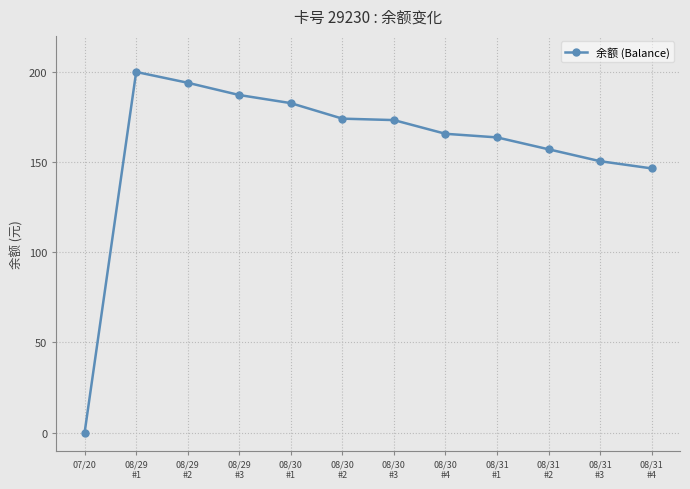

Is it true that the value at 08/31
#2 is 157.1?

True